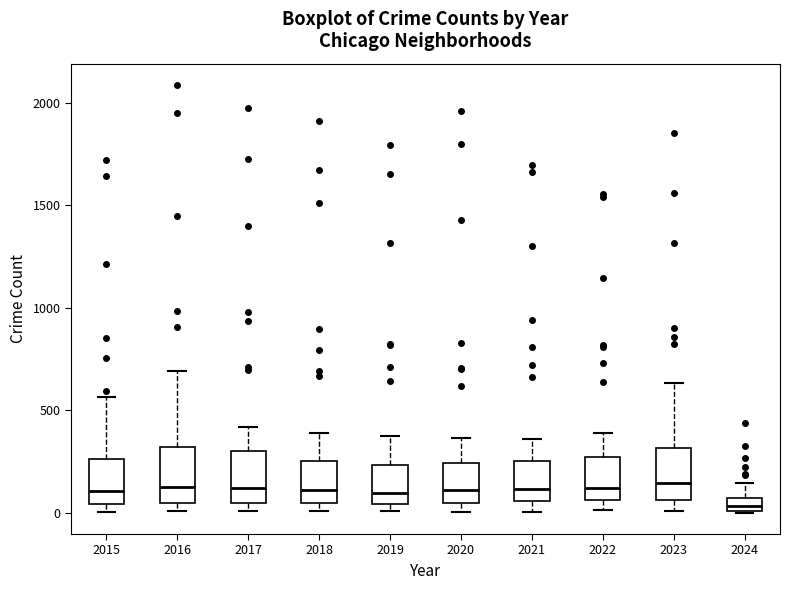

Where does the upper whisker of the box at x = 2015 end on the y-axis? The values are not printed on the chart, so give them approximately, as read against the axis.

550